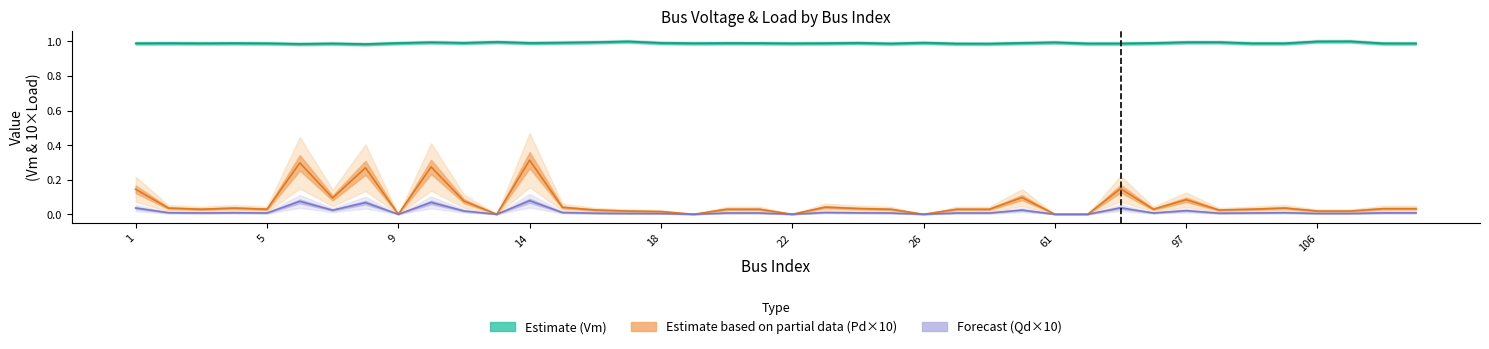

How many interior local valleys does the Qd series have?

10